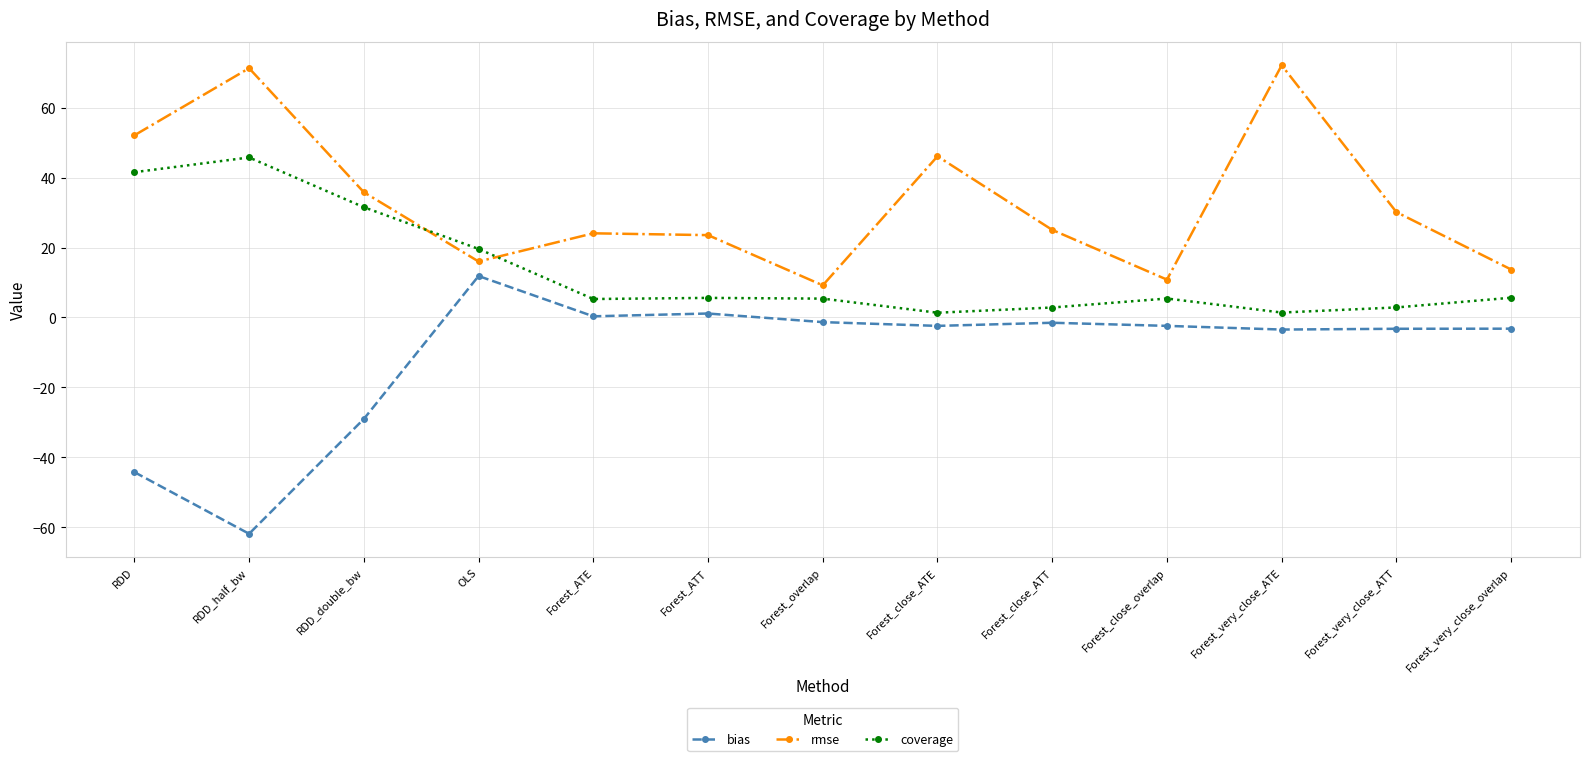

What is the maximum value shown in the chart?

72.1